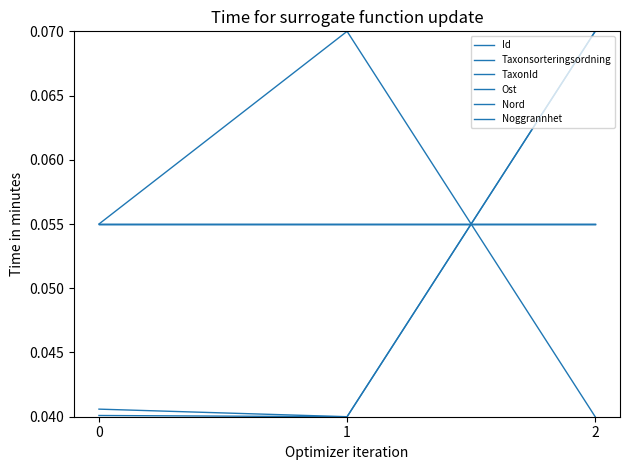

What is the total value across all series at 1?

0.3